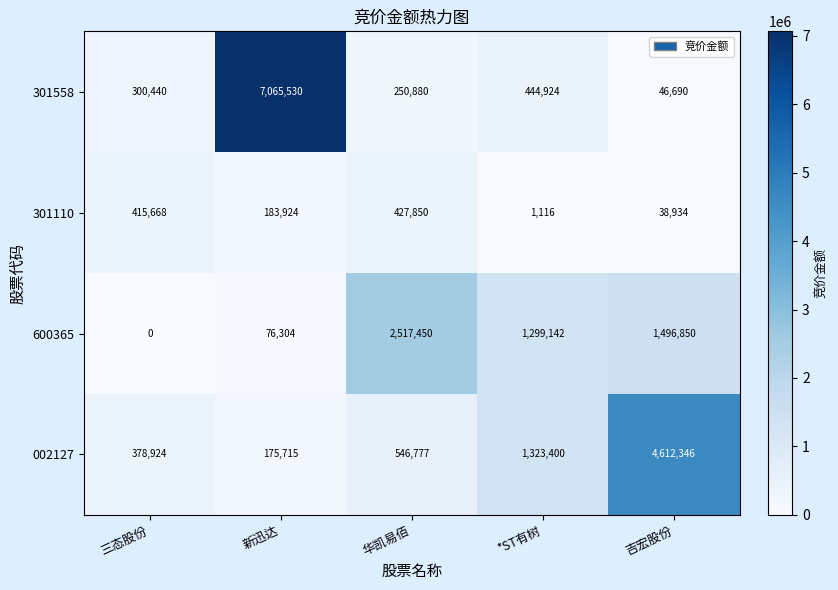

How many series are shown in this chart?

4